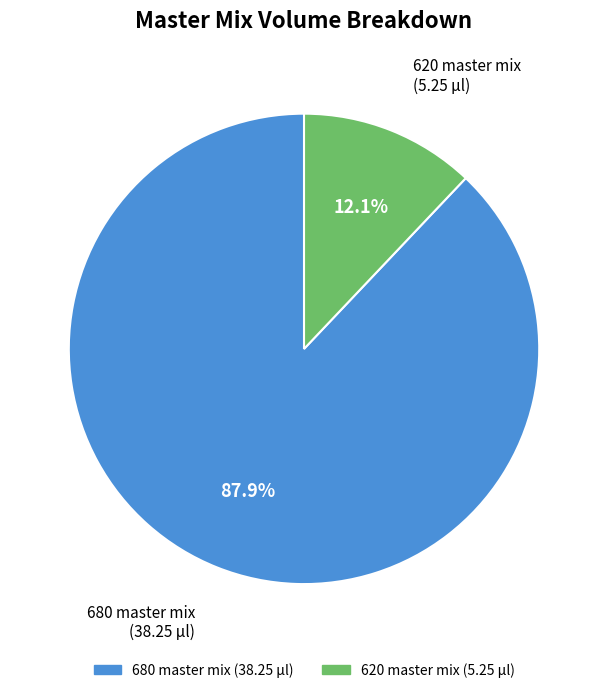

What is the largest slice in the pie chart?

680 master mix